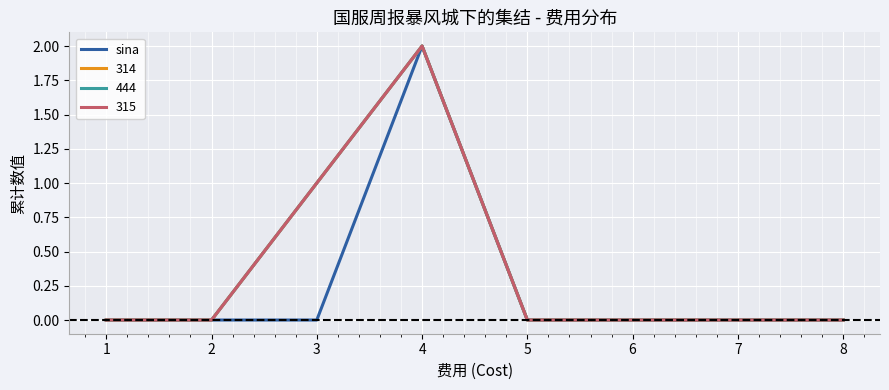

Reading right to left, what are all the values shown in this chart?

0	0	0	0	2	0	0	0